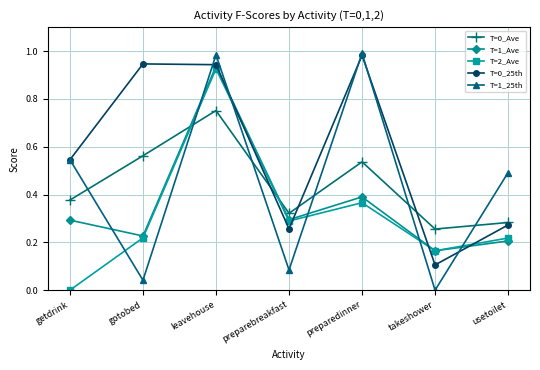

What position from the left is gotobed?

2